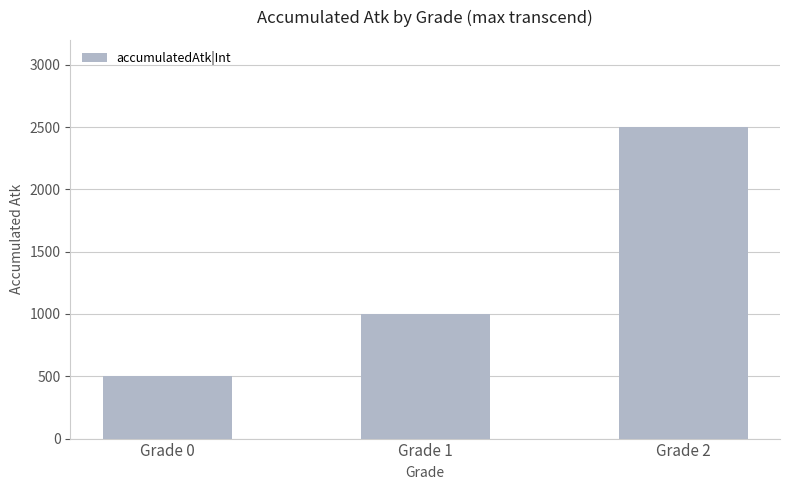

What is the difference between the values at Grade 2 and Grade 1?

1500